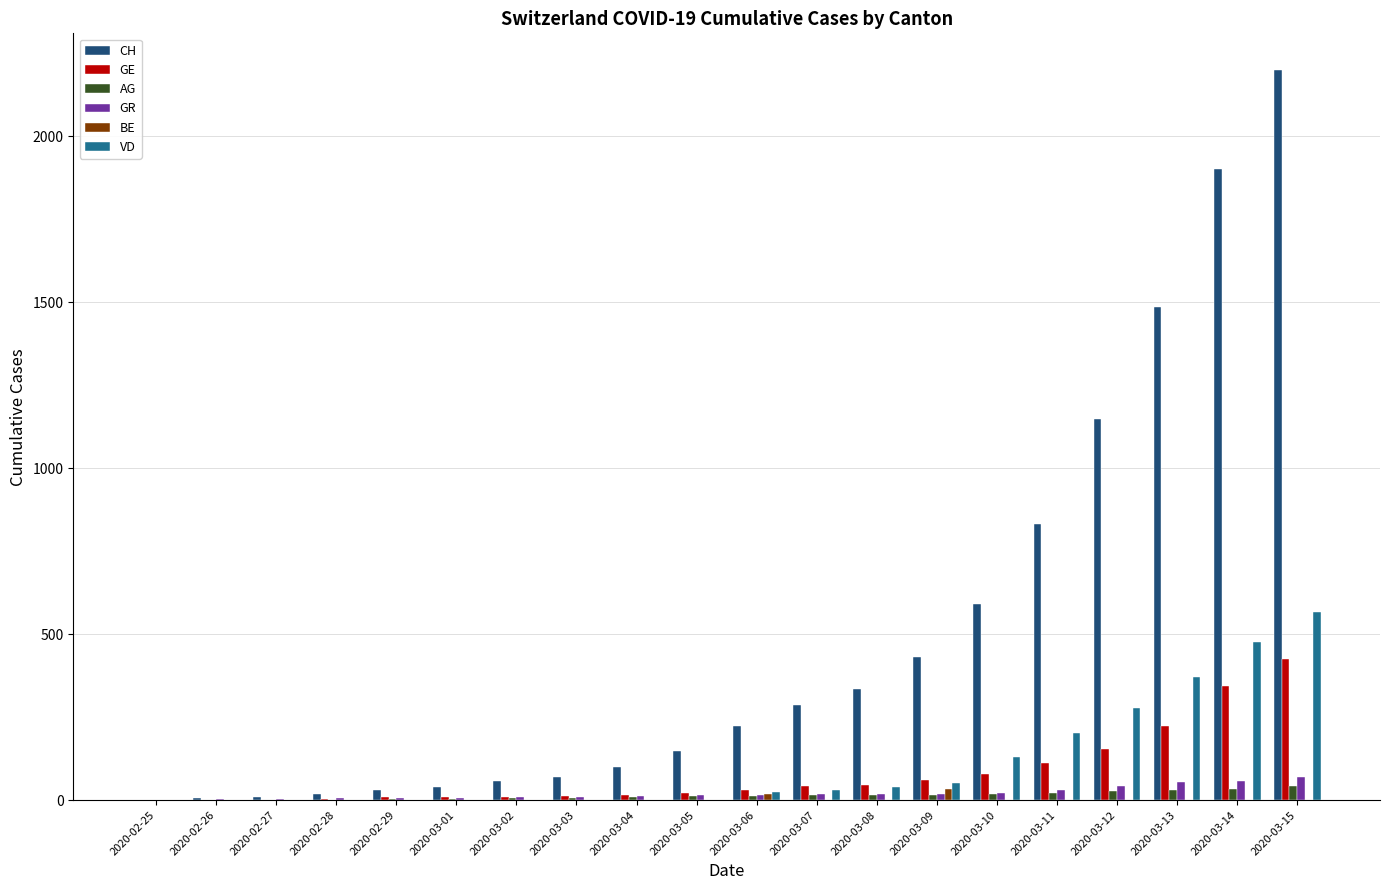

What is the sum of all VD values?

2167